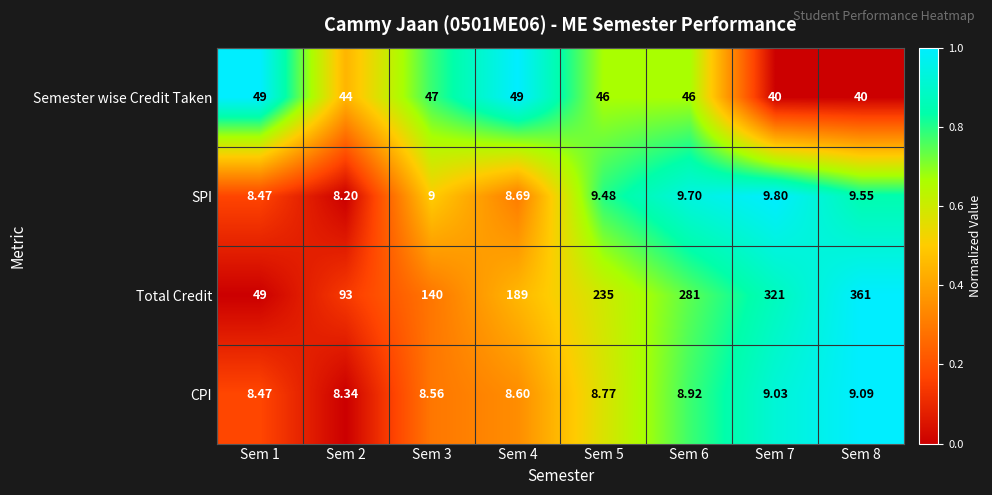

Which series has the largest total across all categories?

Total Credit